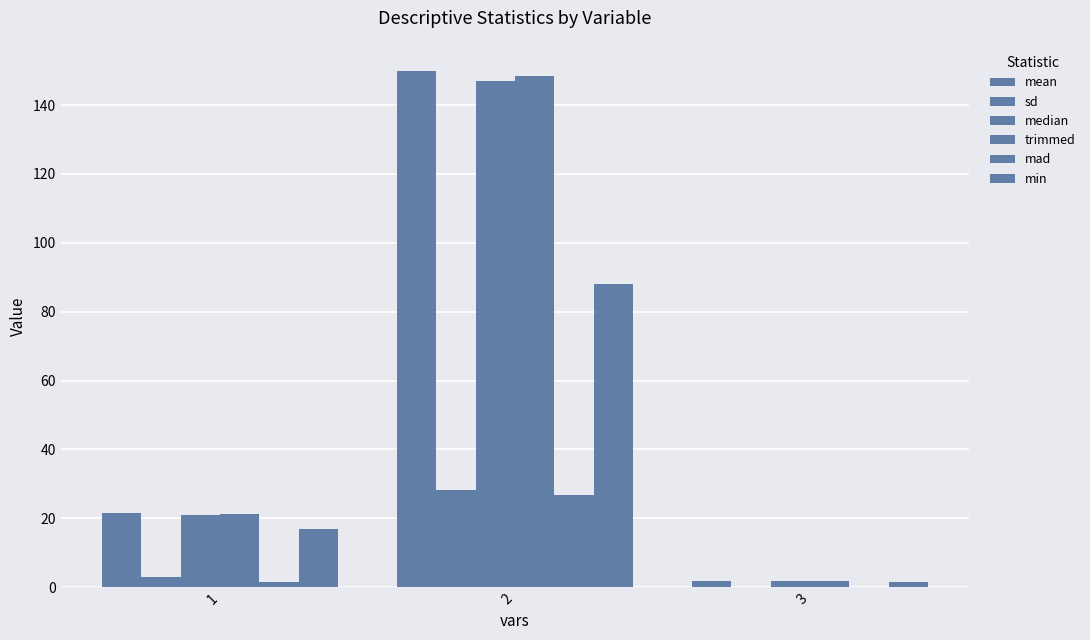

Where is min nearest to the value 44?

1